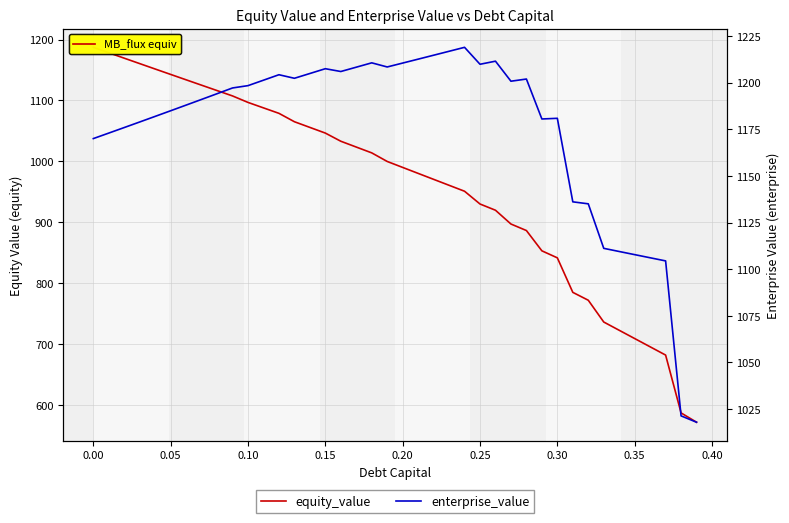

Between 0.05 and 0.25, which series saw the biggest shift?

equity_value